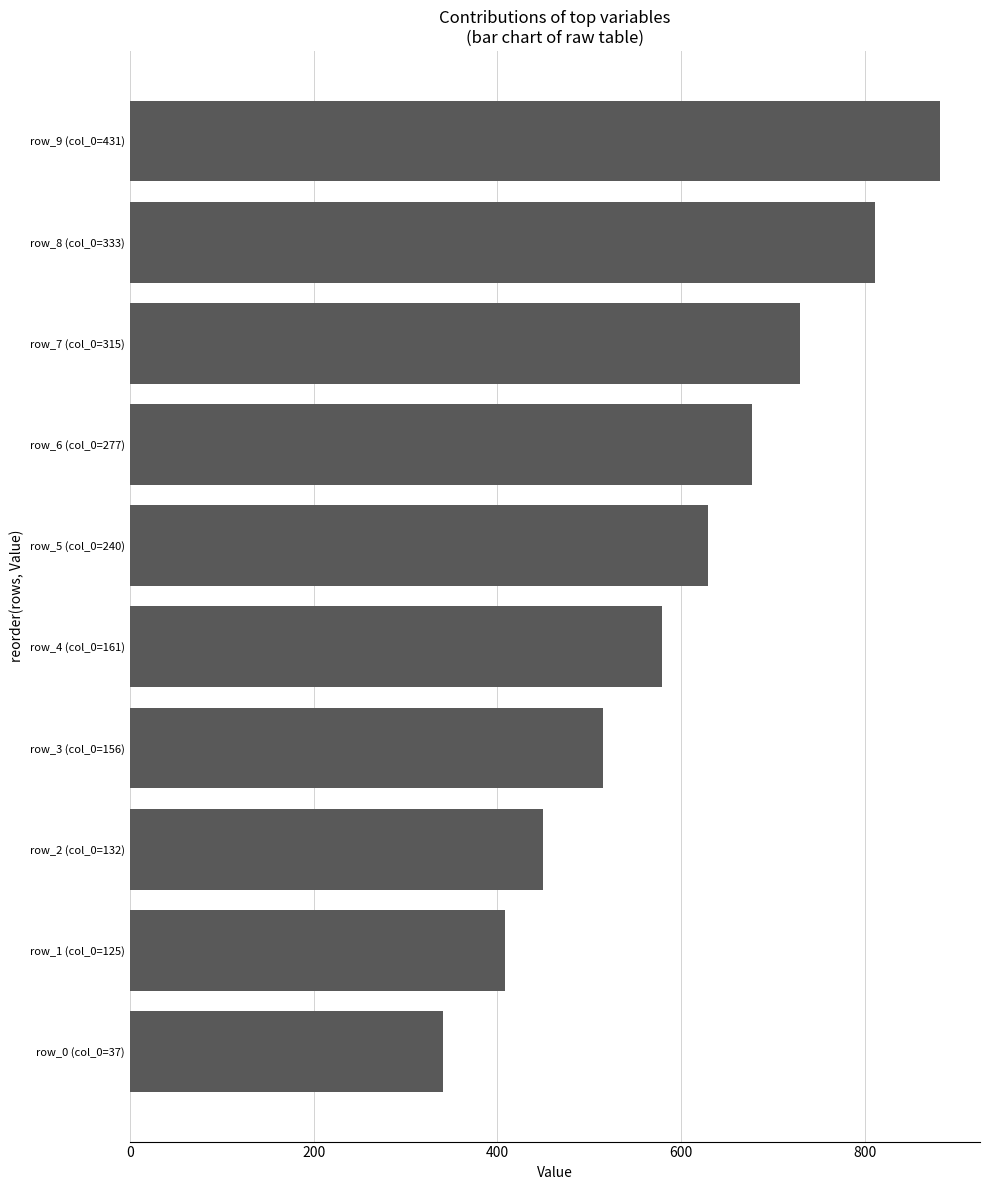

Approximately how many times larger is the value at row_2 (col_0=132) compared to row_0 (col_0=37)?

1.3